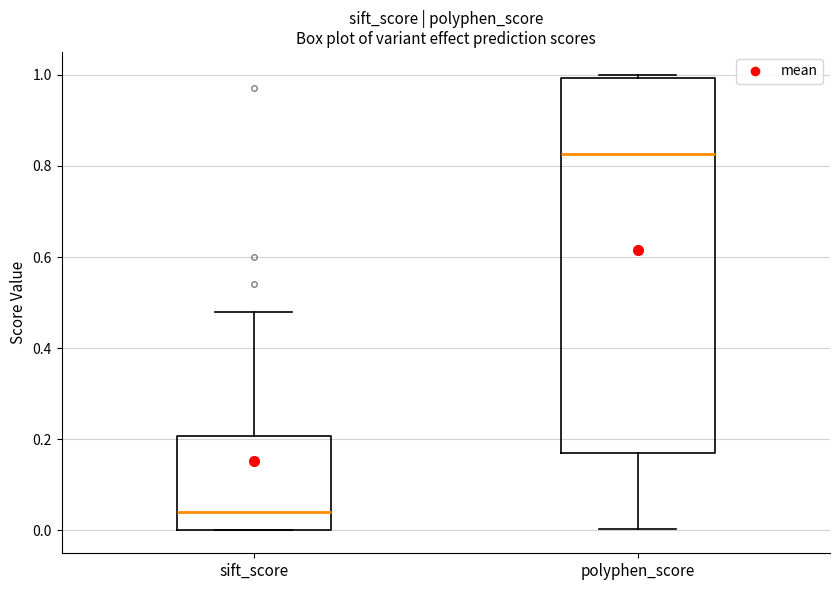

Reading left to right, transcribe this box plot: for each box, give where its median line is, the range the box spans, and where its two whiskers end, as read against the y-axis. The values are not printed on the chart, so give them approximately, as read against the axis.

sift_score: median 0.04, box 0.00 to 0.20, whiskers 0.00 to 0.48
polyphen_score: median 0.82, box 0.16 to 1.00, whiskers 0.00 to 1.00 (just above the box's upper edge)